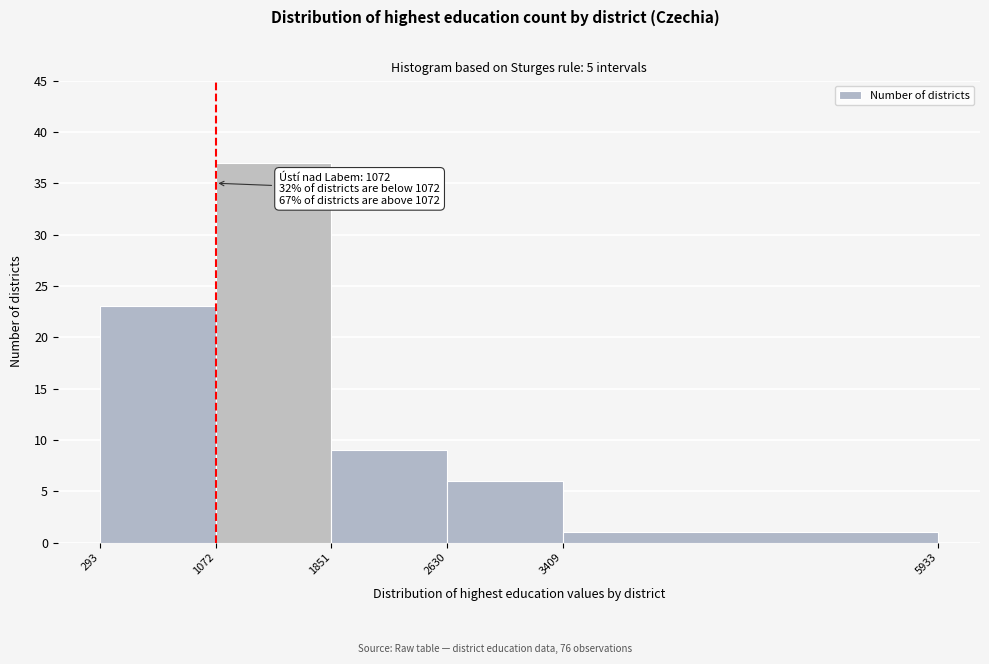

Which range on the x-axis has the tallest bar?

1072 to 1851